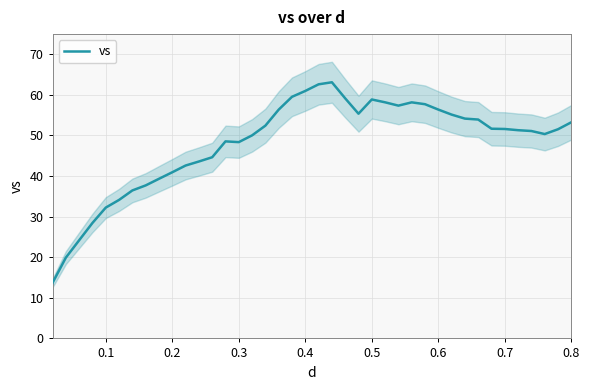

What is the average value?

48.1